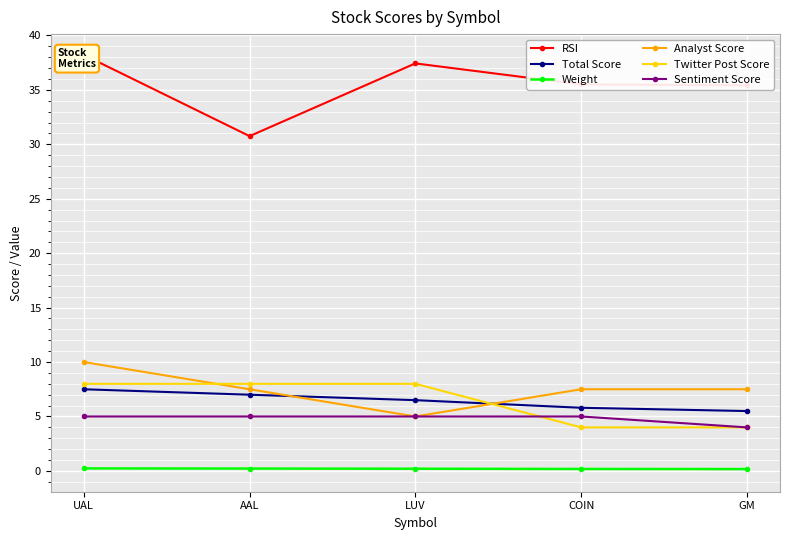

The value of RSI at AAL is 12.6. True or false?

False